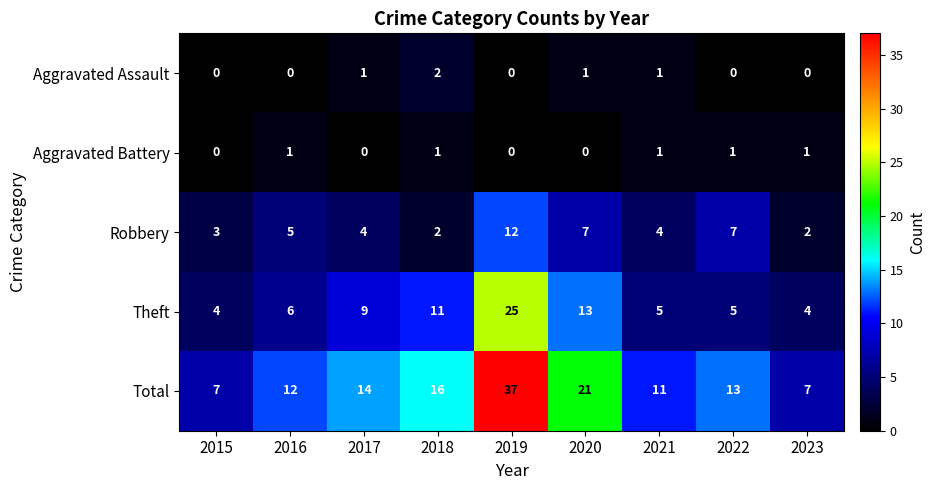

List the series in order of their peak value, highest first.

Total, Theft, Robbery, Aggravated Assault, Aggravated Battery